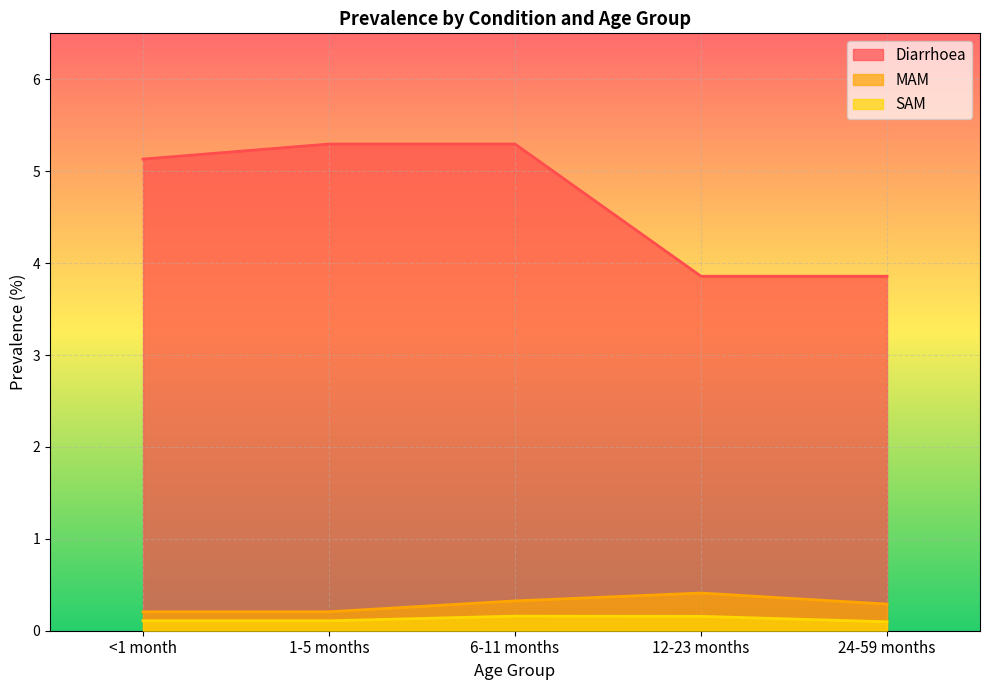

Count the MAM values in the range 0 to 1.

5